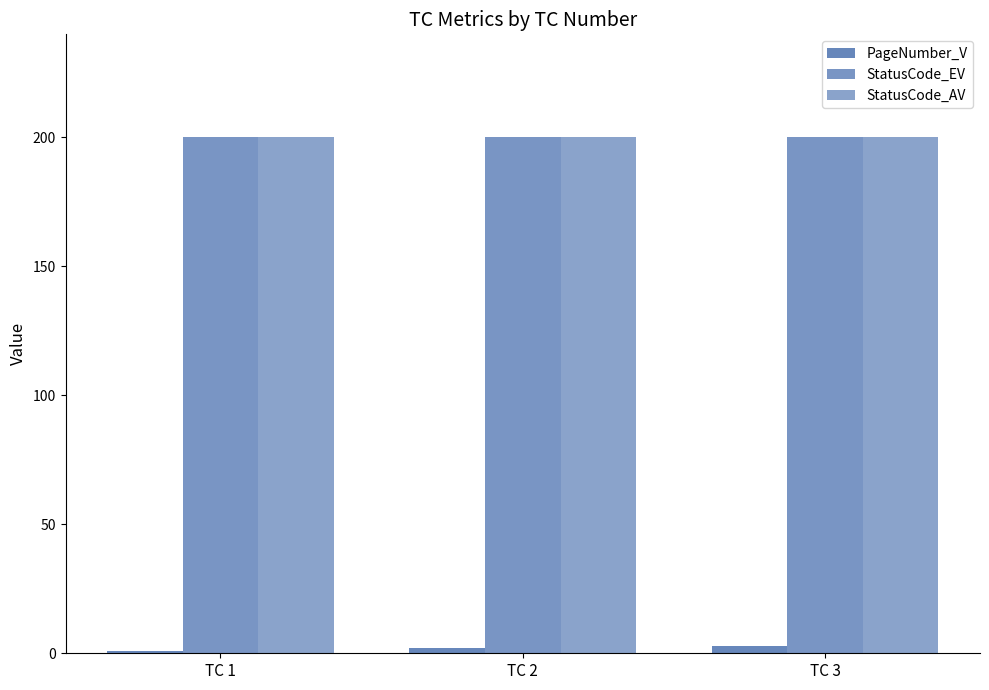

At which label is StatusCode_AV closest to 200?

TC 1